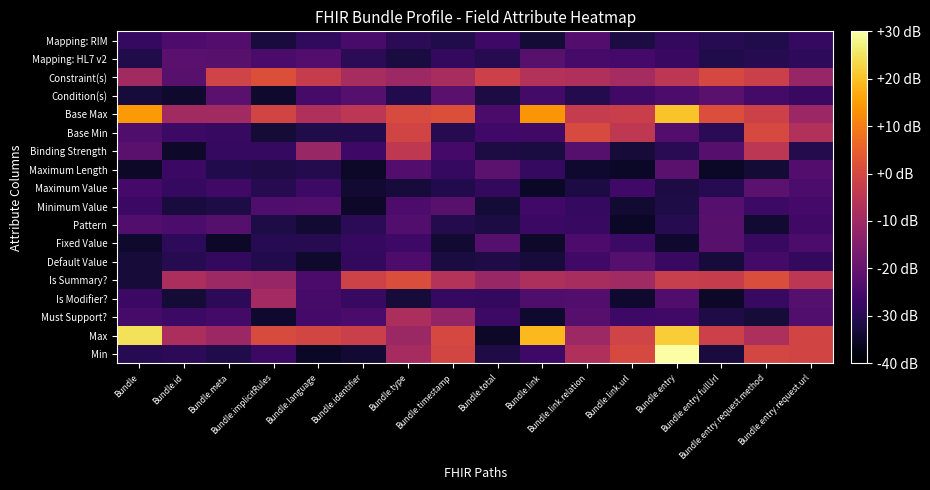

How many series are shown in this chart?

18